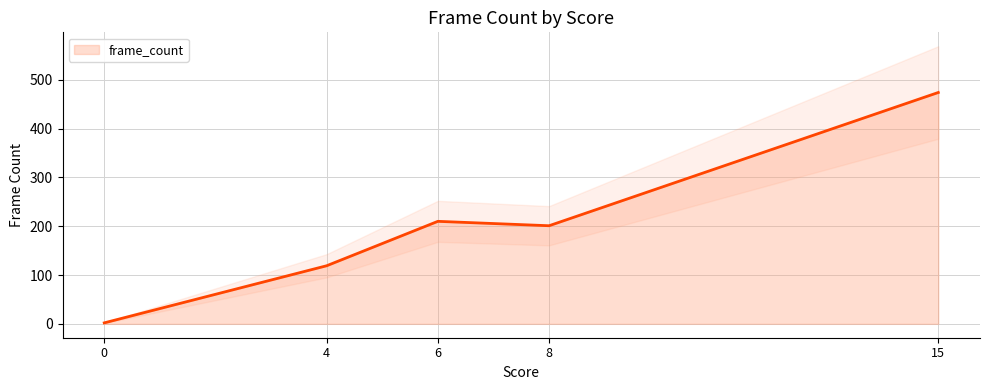

At which category does the data reach its first local peak?

6